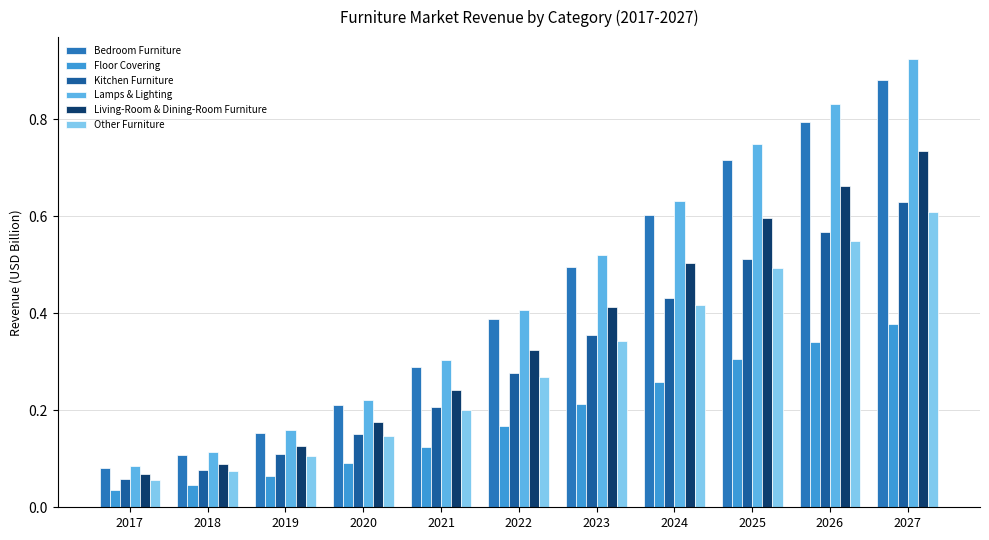

Which category has the highest value in the Living-Room & Dining-Room Furniture series?

2027